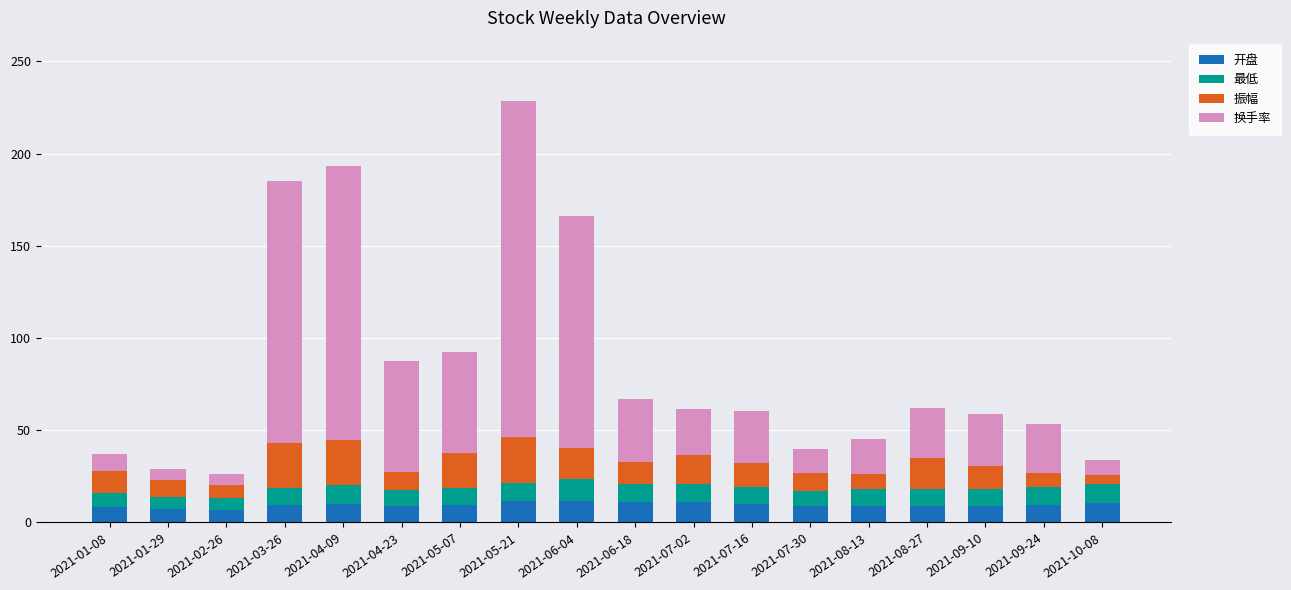

What is the total value across all series at 2021-06-04?

166.2